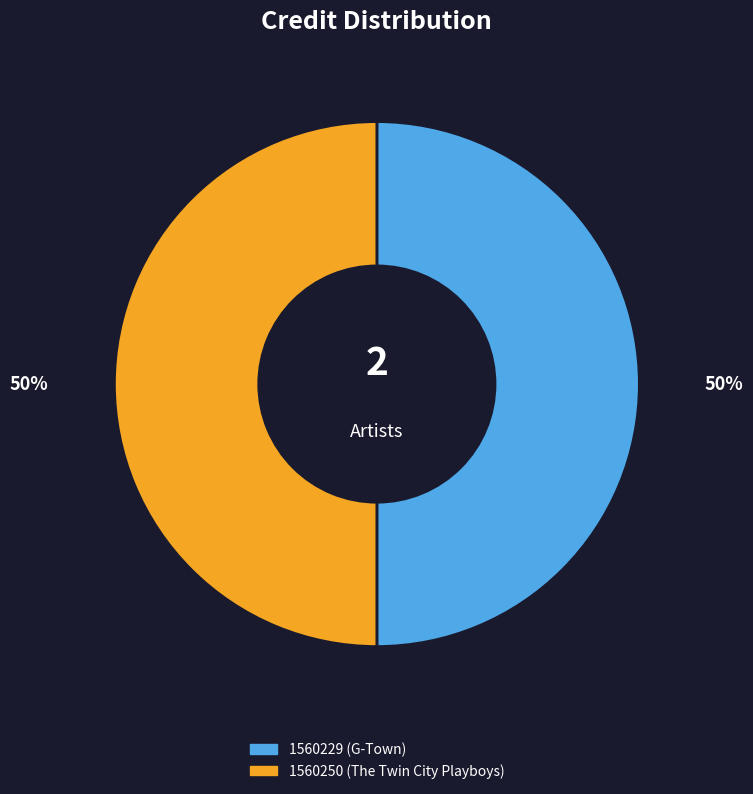

Count the number of slices in the pie.

2